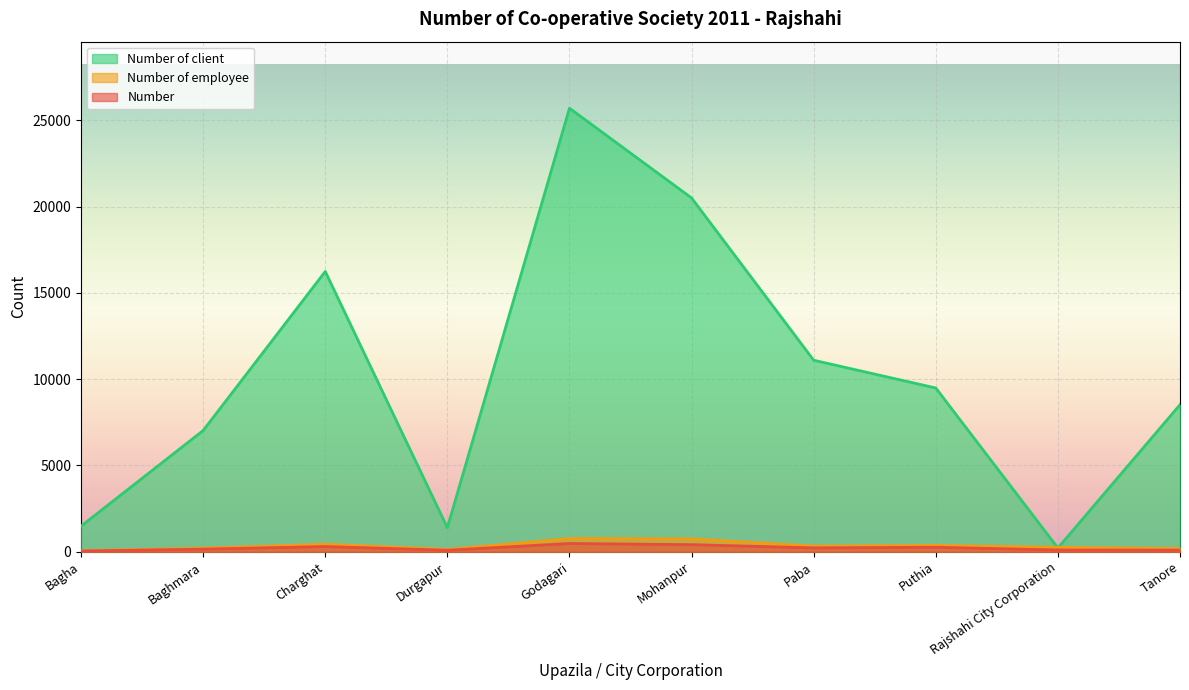

How many interior local valleys does the Number series have?

2